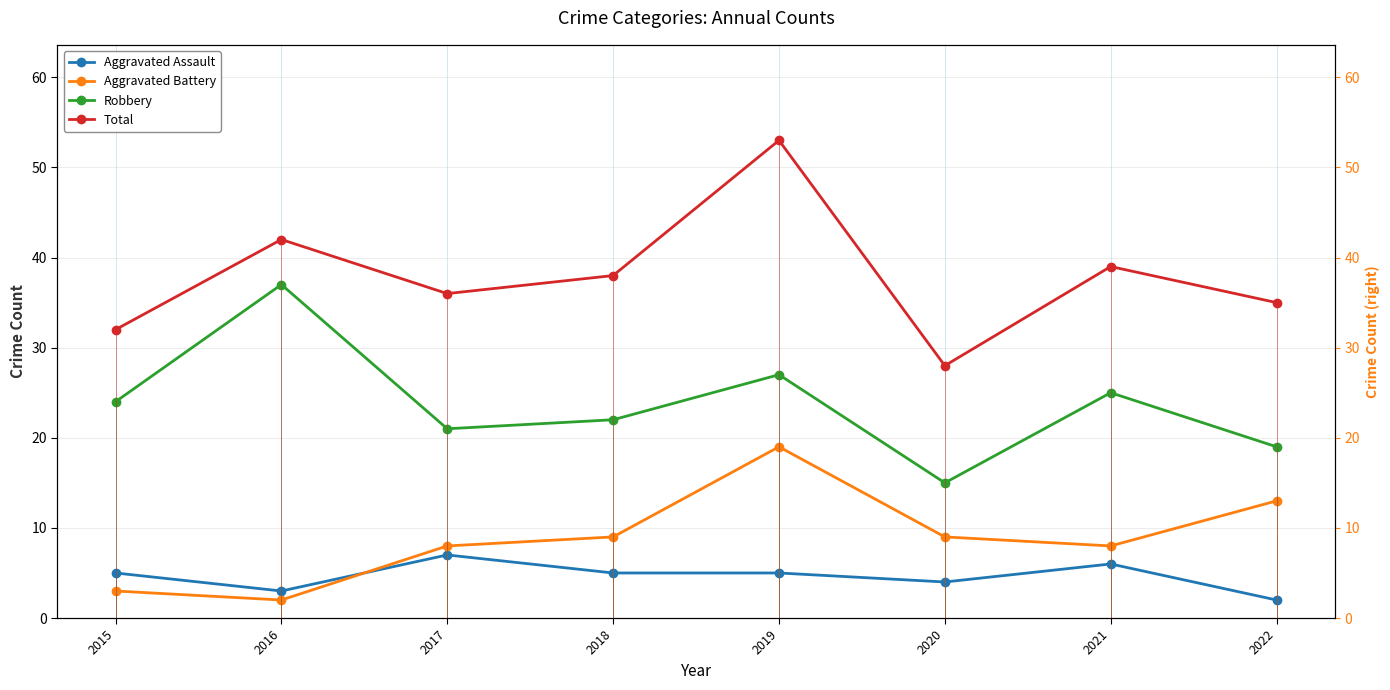

How many series are shown in this chart?

4